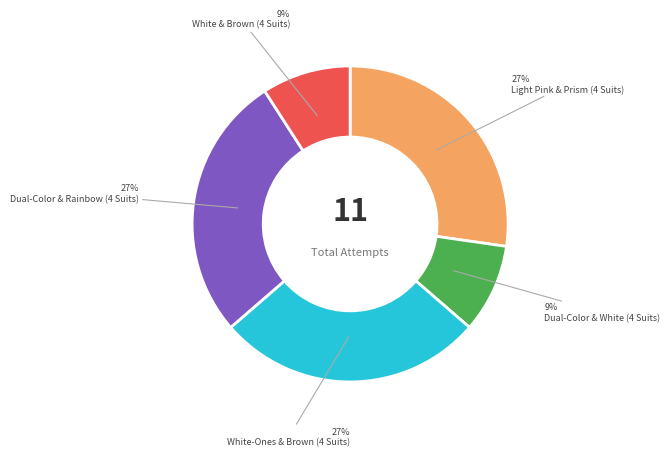

Count the number of slices in the pie.

5